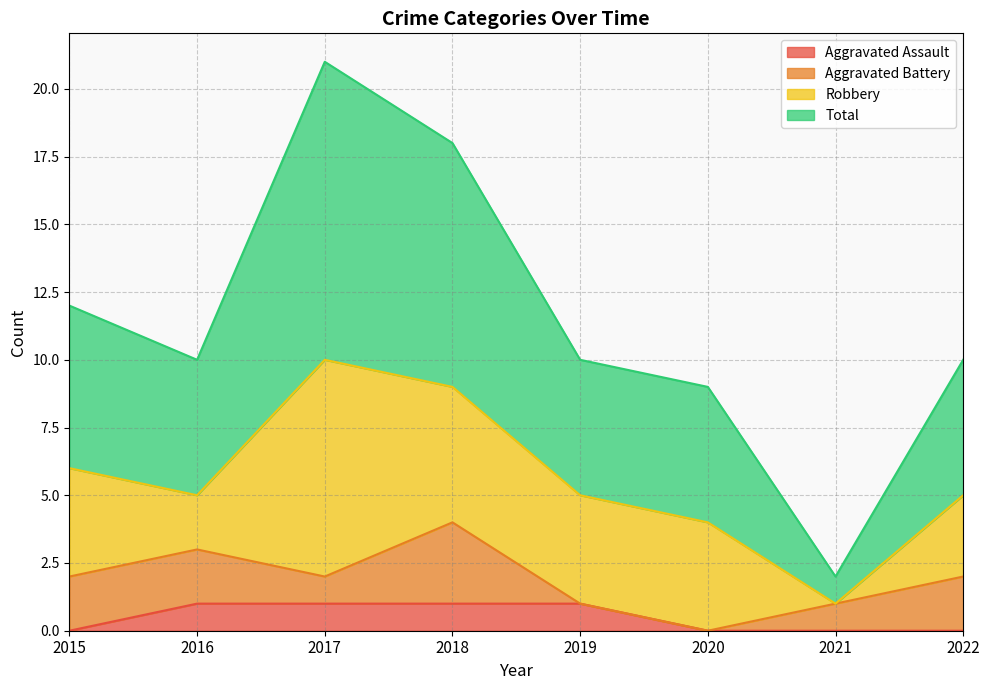

How many values in Aggravated Assault are above zero?

4